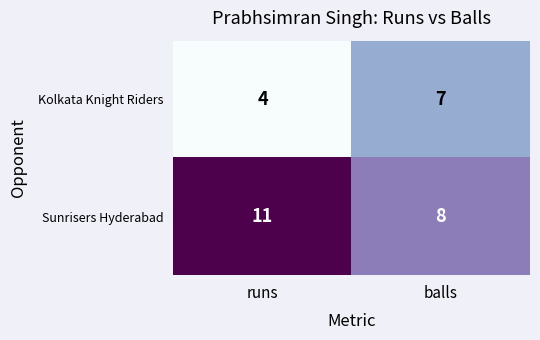

List the series in order of their overall mean, highest first.

Sunrisers Hyderabad, Kolkata Knight Riders